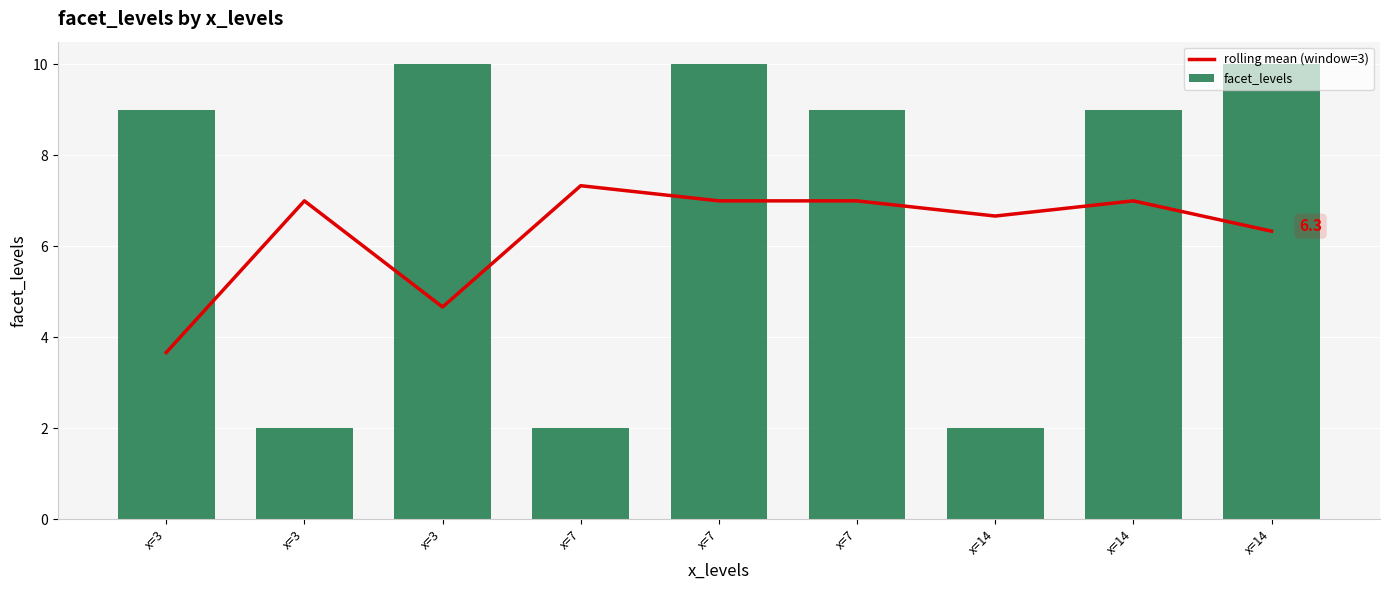

What is the minimum value shown in the chart?

2.0